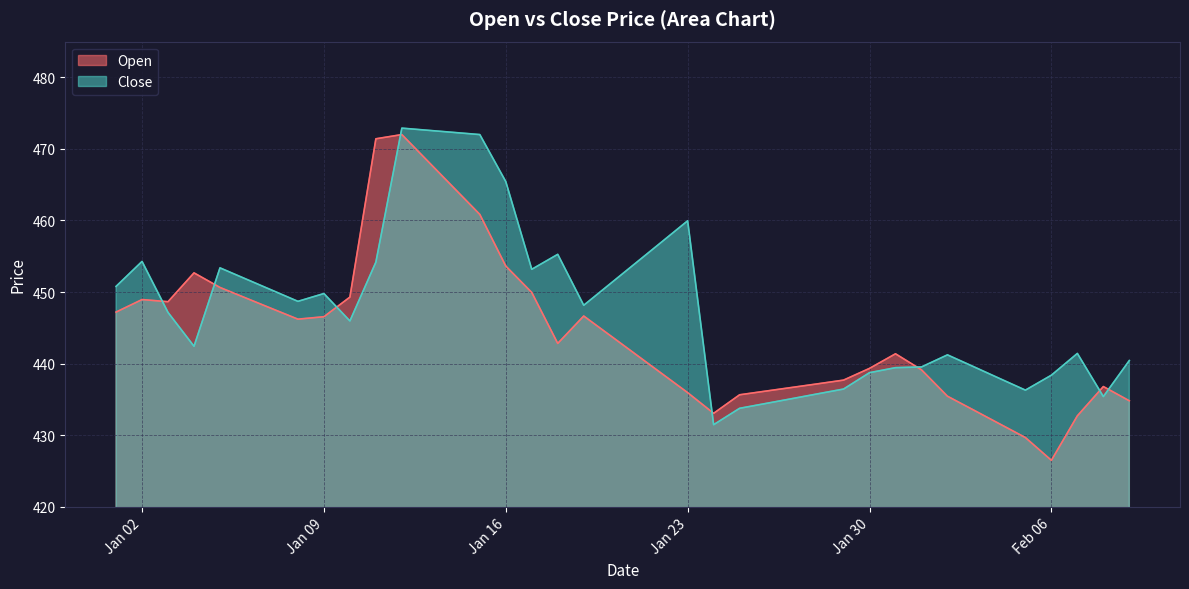

How many lines are shown in the chart?

2